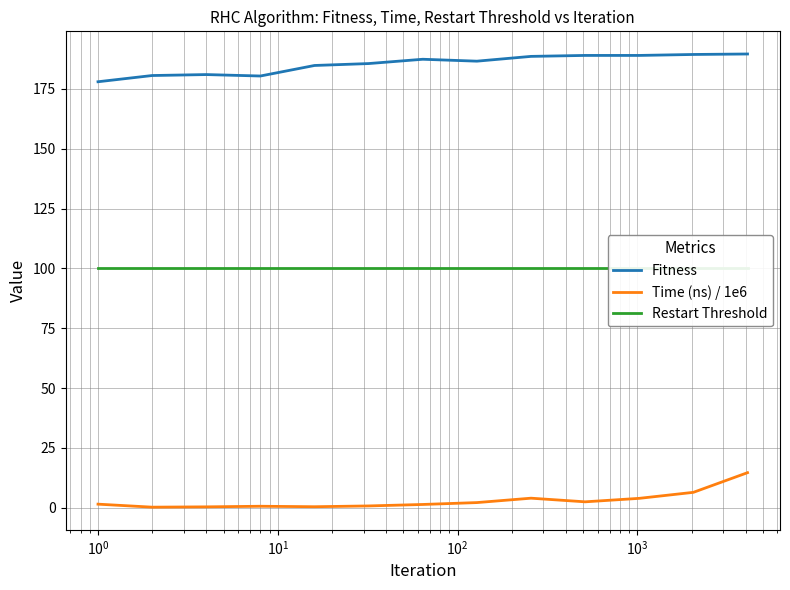

In Time (ns) / 1e6, how many points are lower than both neighbors (excluding endpoints)?

3